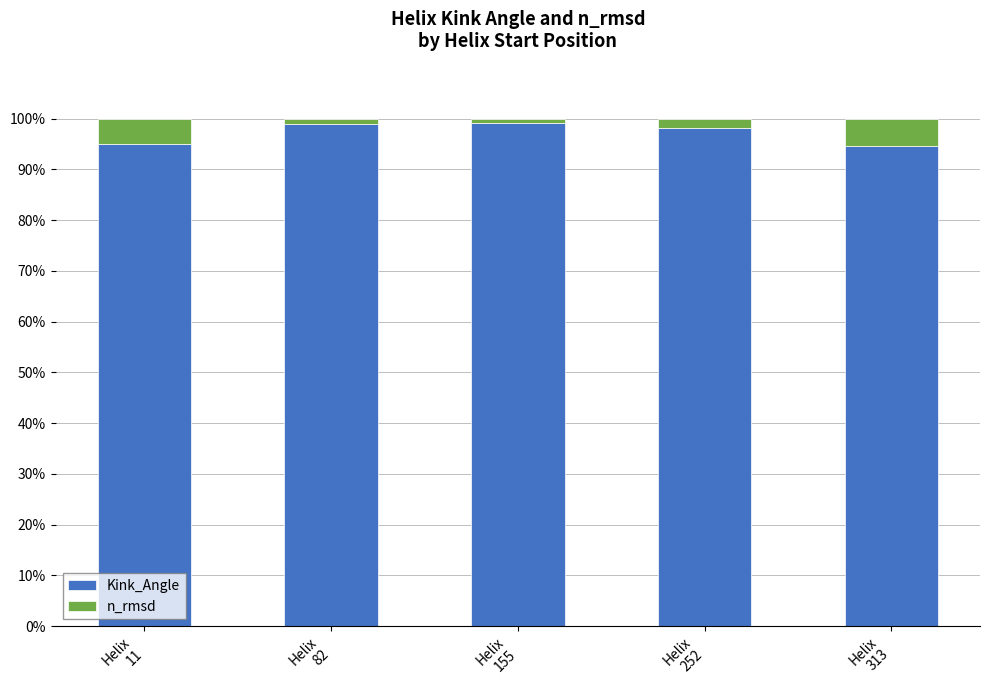

What is the highest value of the Kink_Angle series?

99.2